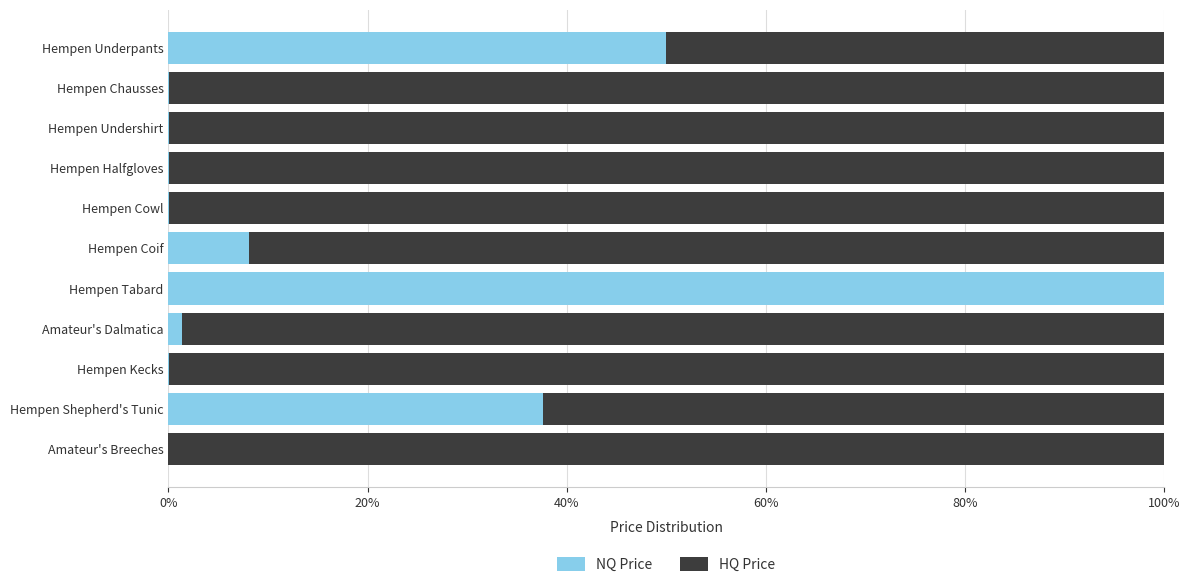

What is the sum of all NQ Price values?

197.1